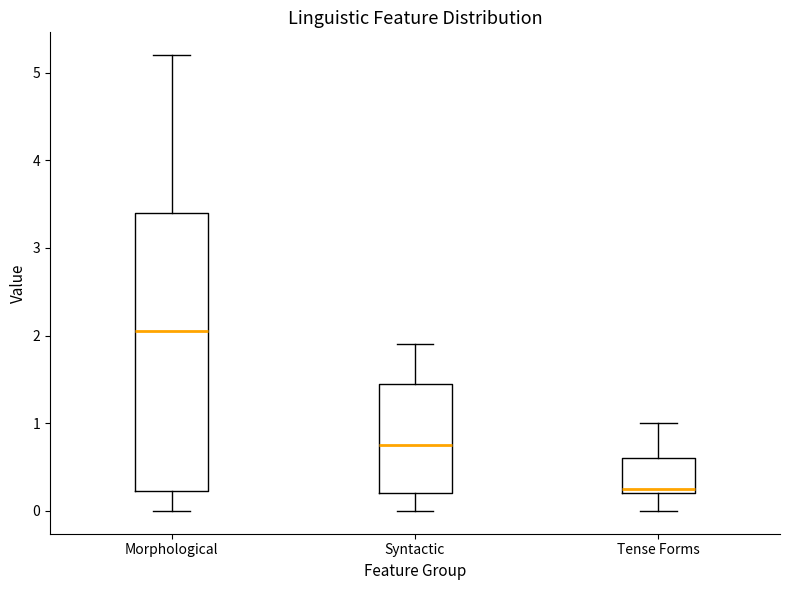

Reading left to right, transcribe this box plot: for each box, give where its median line is, the range the box spans, and where its two whiskers end, as read against the y-axis. The values are not printed on the chart, so give them approximately, as read against the axis.

Morphological: median 2.1, box 0.2 to 3.4, whiskers 0.0 to 5.2
Syntactic: median 0.8, box 0.2 to 1.5, whiskers 0.0 to 1.9
Tense Forms: median 0.3, box 0.2 to 0.6, whiskers 0.0 to 1.0